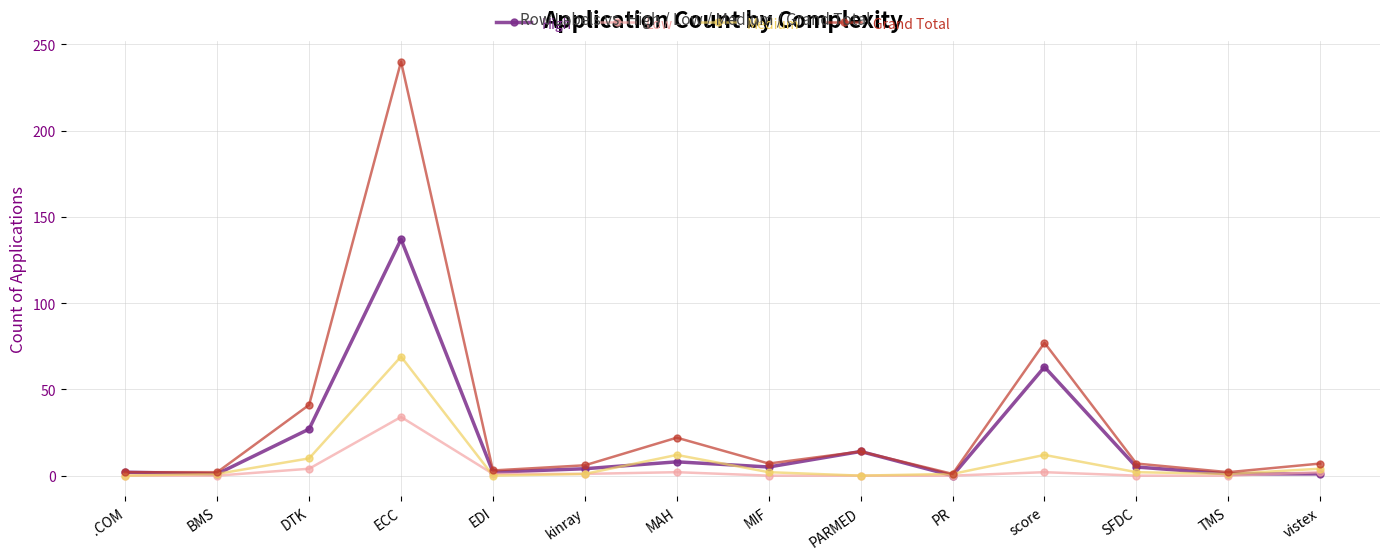

How many interior local peaks does the Grand Total series have?

4